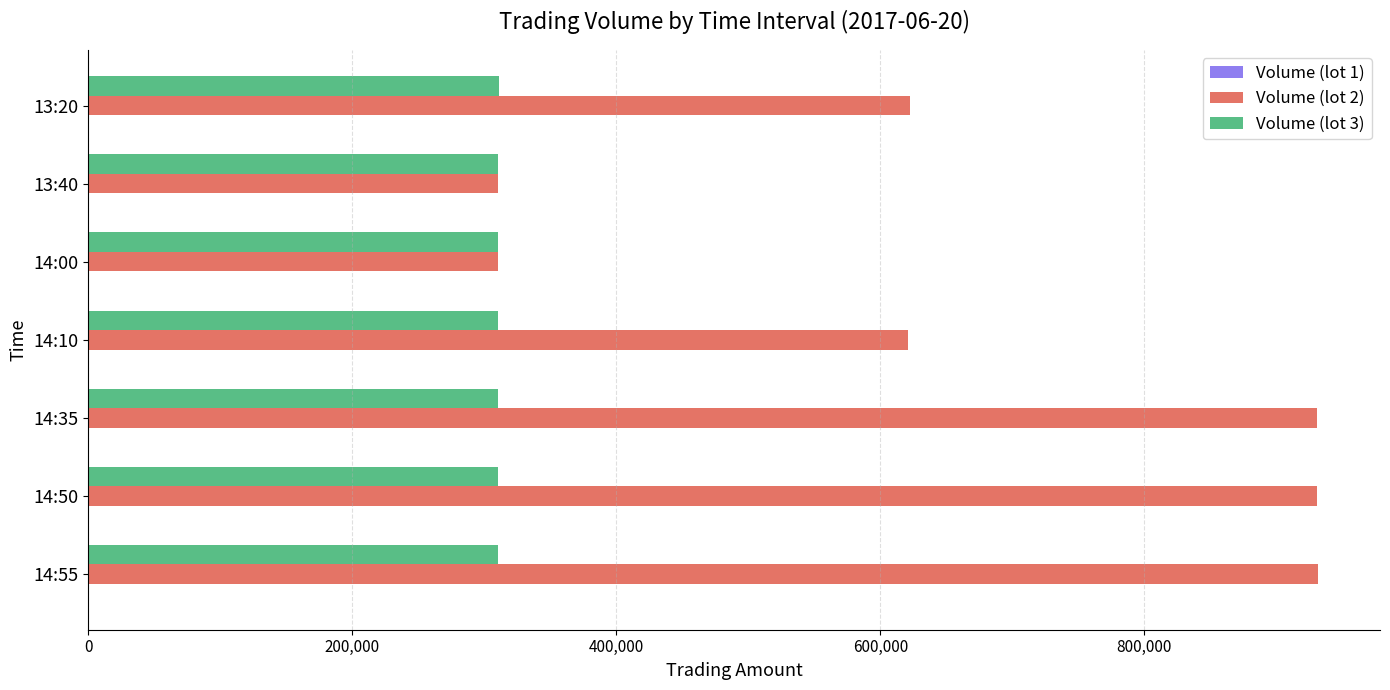

The value of Volume (lot 3) at 13:40 is 310500. True or false?

True